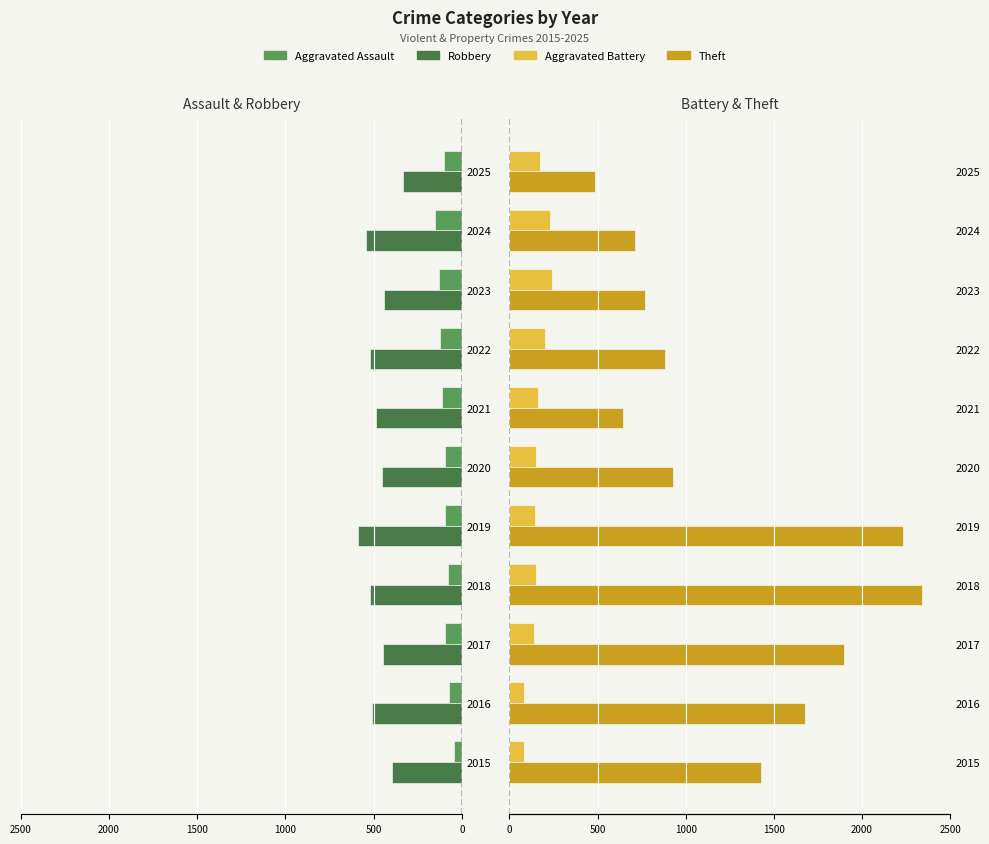

Does the chart contain stacked bars?

No